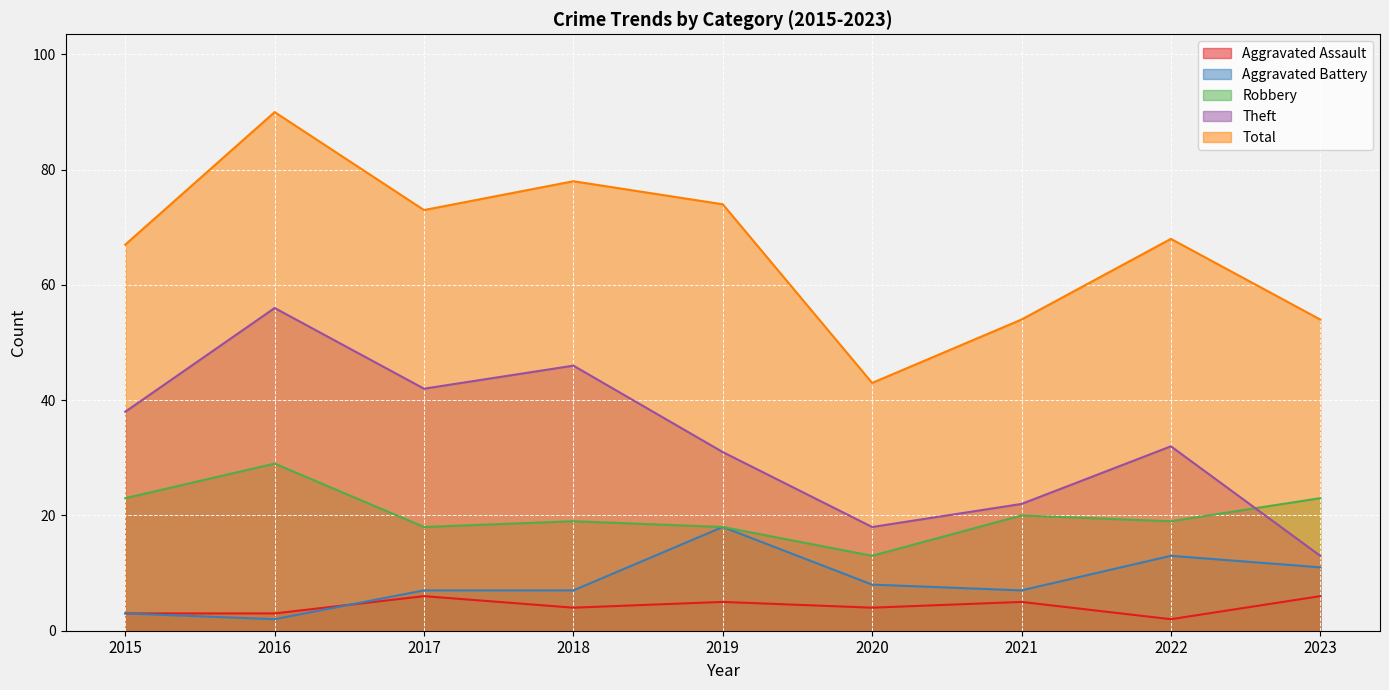

What are all the series names shown in the legend?

Aggravated Assault, Aggravated Battery, Robbery, Theft, Total